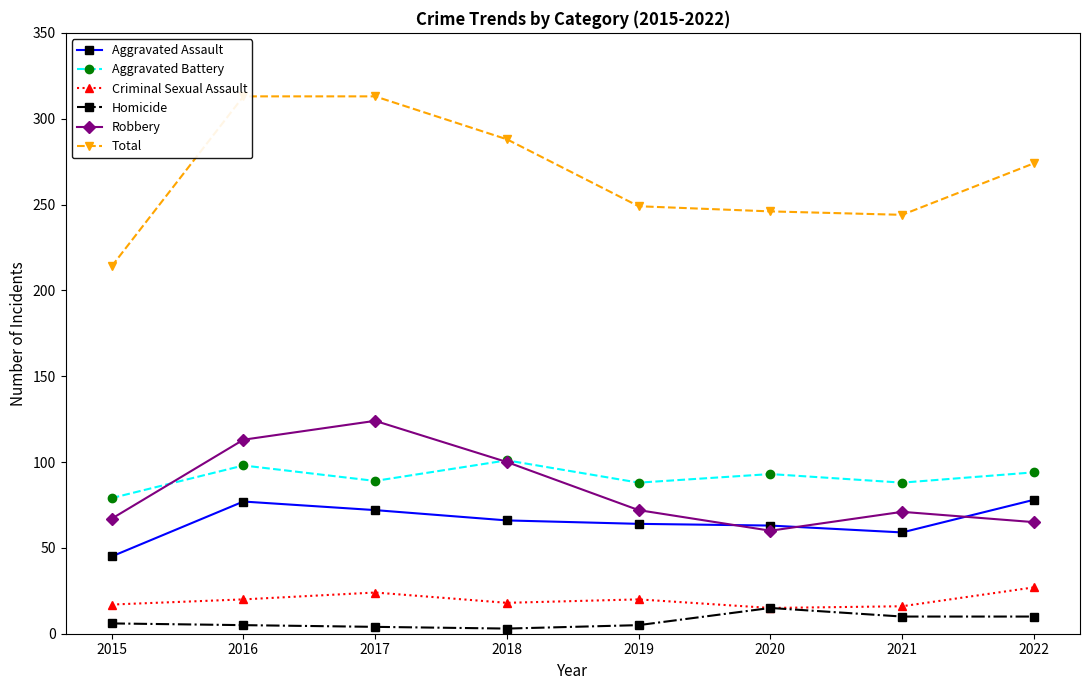

Rank the series by their maximum value, from lowest to highest.

Homicide, Criminal Sexual Assault, Aggravated Assault, Aggravated Battery, Robbery, Total